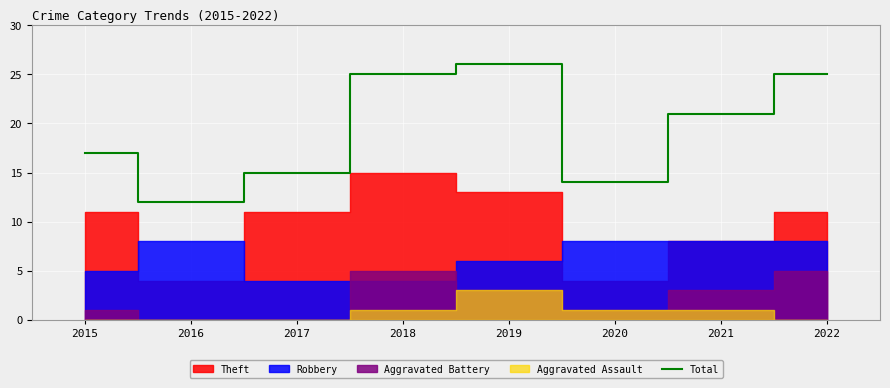

True or false: Total has a value of 34 at 2021.

False